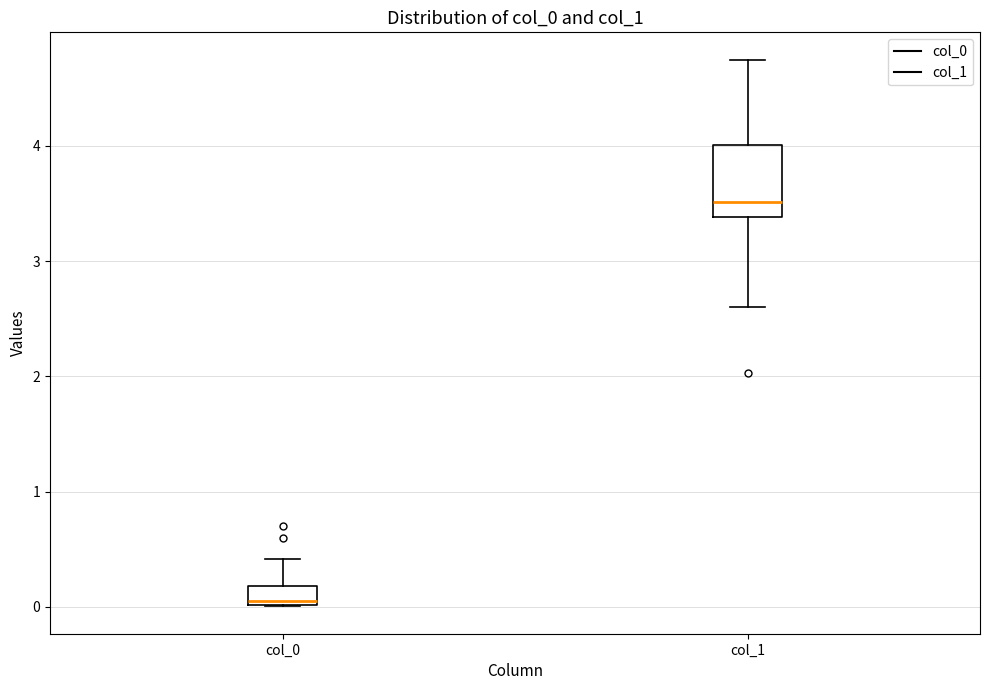

Which box has the lowest median line?

col_0